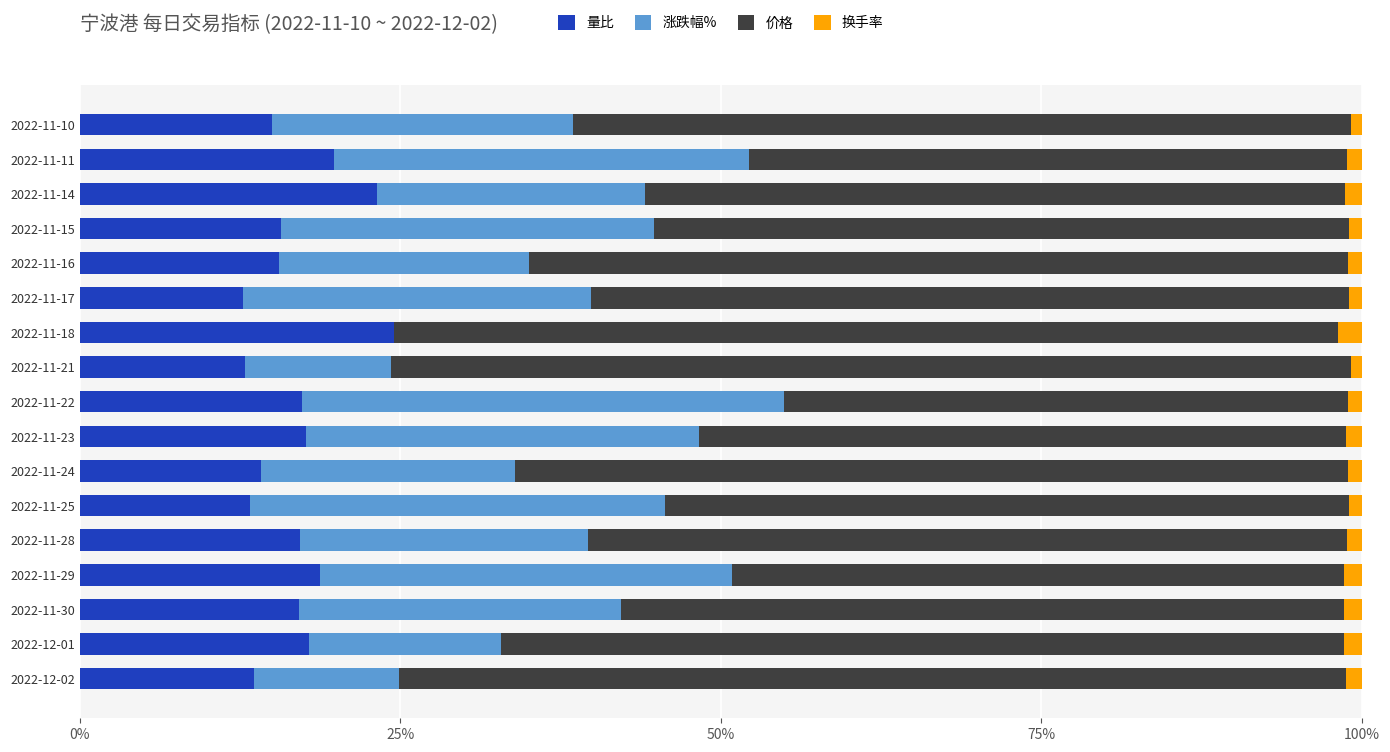

True or false: 量比 has a value of 9.8 at 2022-11-15.

False